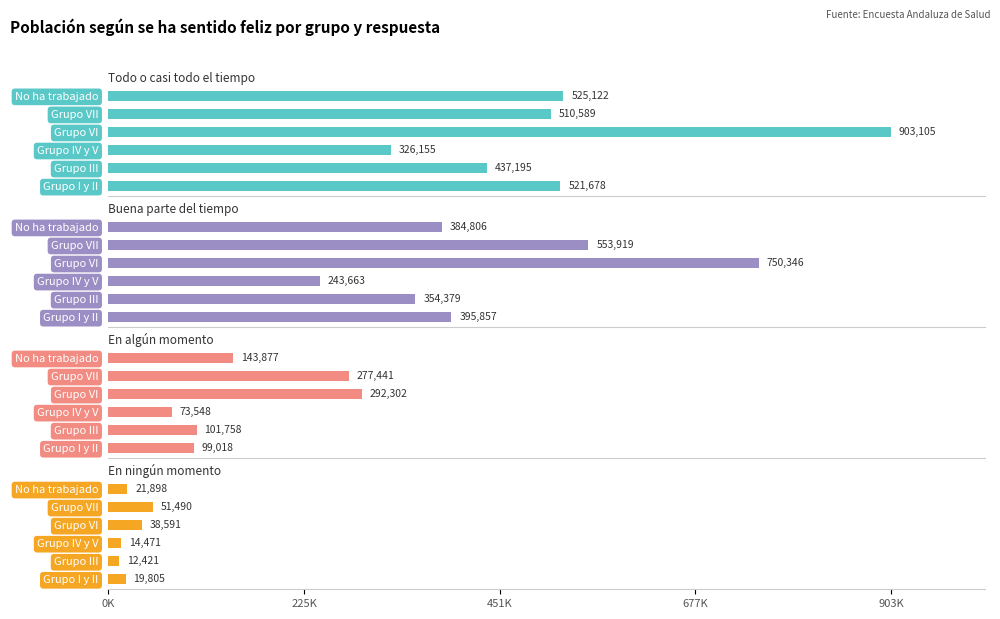

Reading right to left, what are all the values shown in this chart?

Todo o casi todo el tiempo: 525122	510589	903105	326155	437195	521678
Buena parte del tiempo: 384806	553919	750346	243663	354379	395857
En algún momento: 143877	277441	292302	73548	101758	99018
En ningún momento: 21898	51490	38591	14471	12421	19805